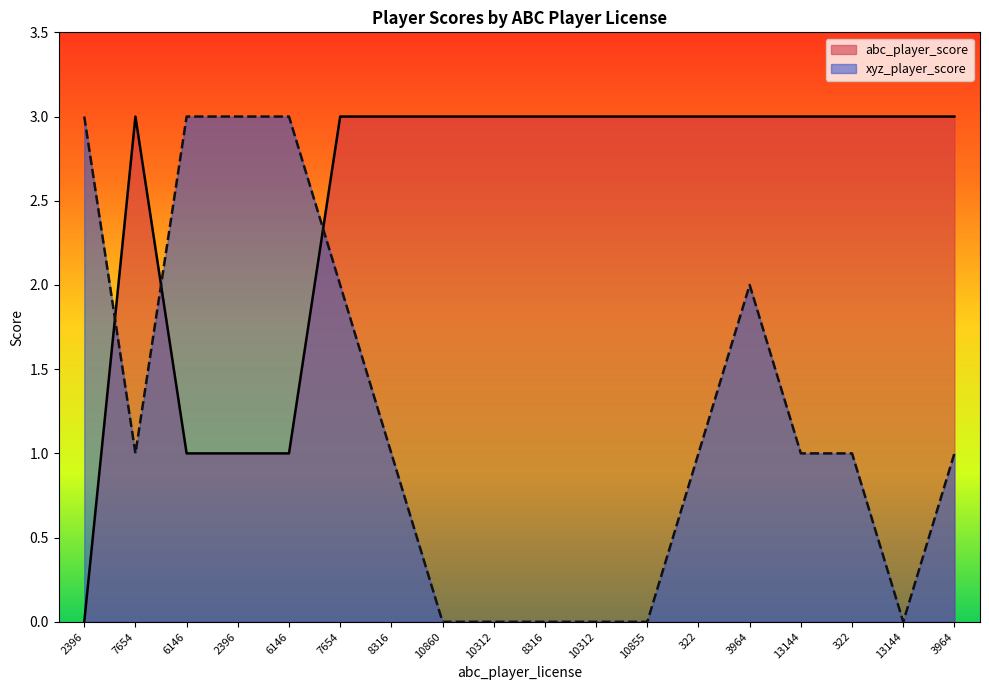

Where is abc_player_score nearest to the value 1?

6146